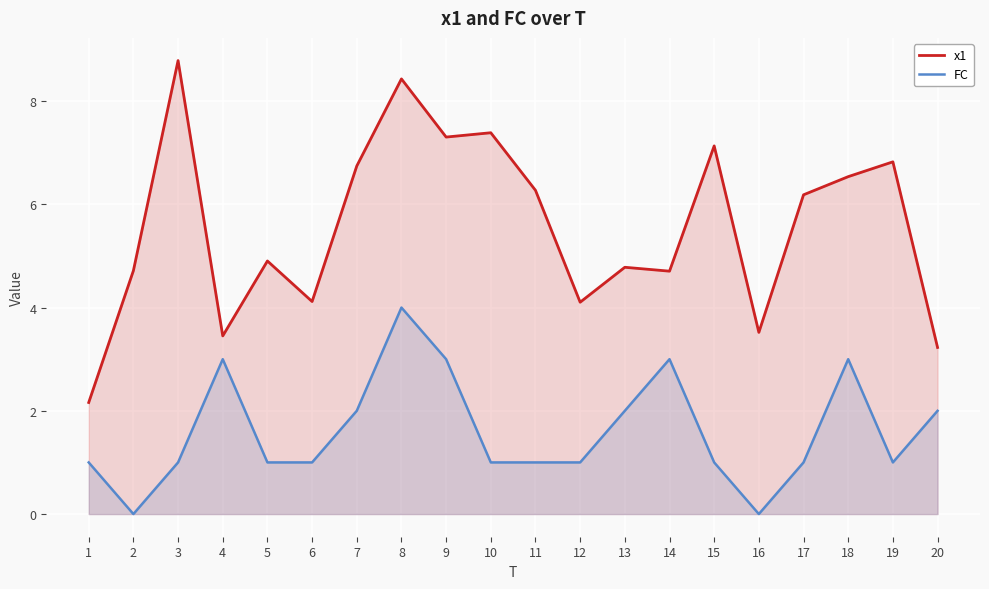

True or false: FC has more than 1 interior local peaks.

True